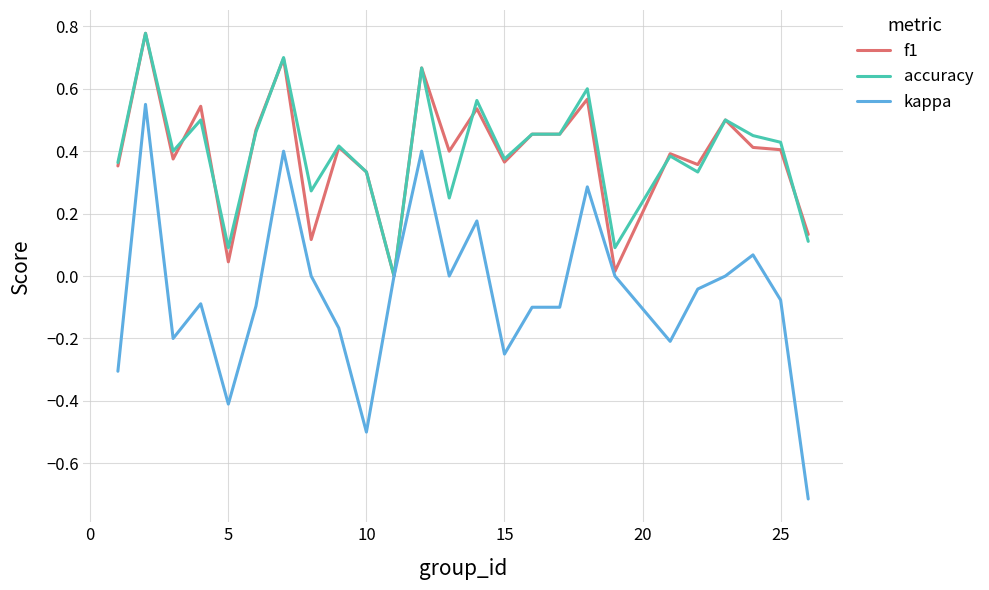

What is the smallest value displayed?

-0.7